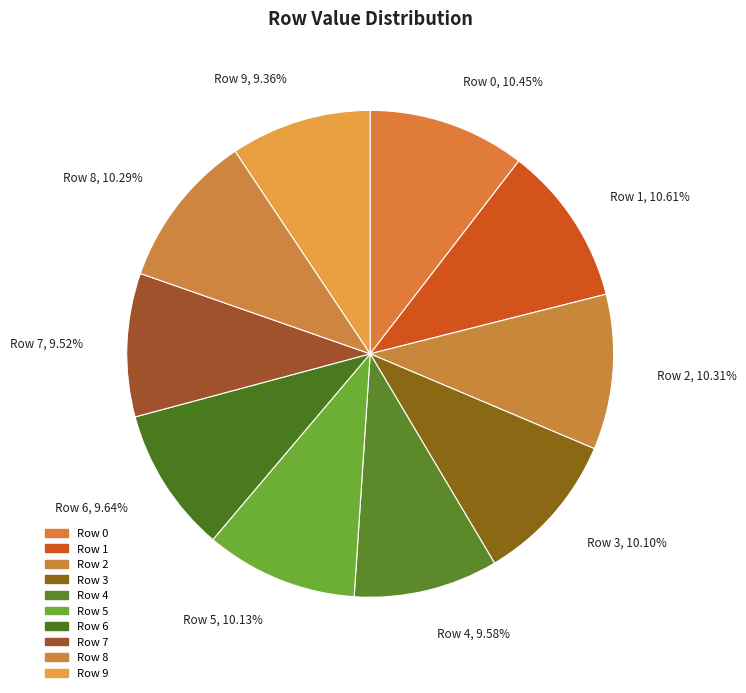

Does Row 9 represent more than half of the total?

No